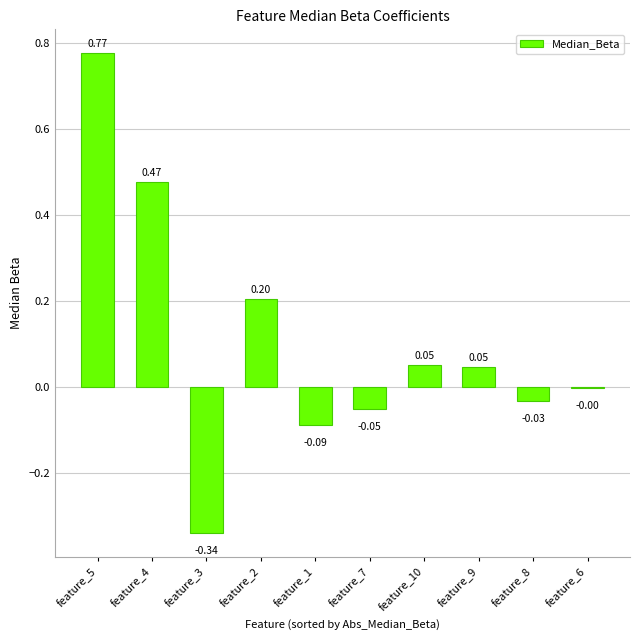

Which has a higher value, feature_8 or feature_6?

feature_6